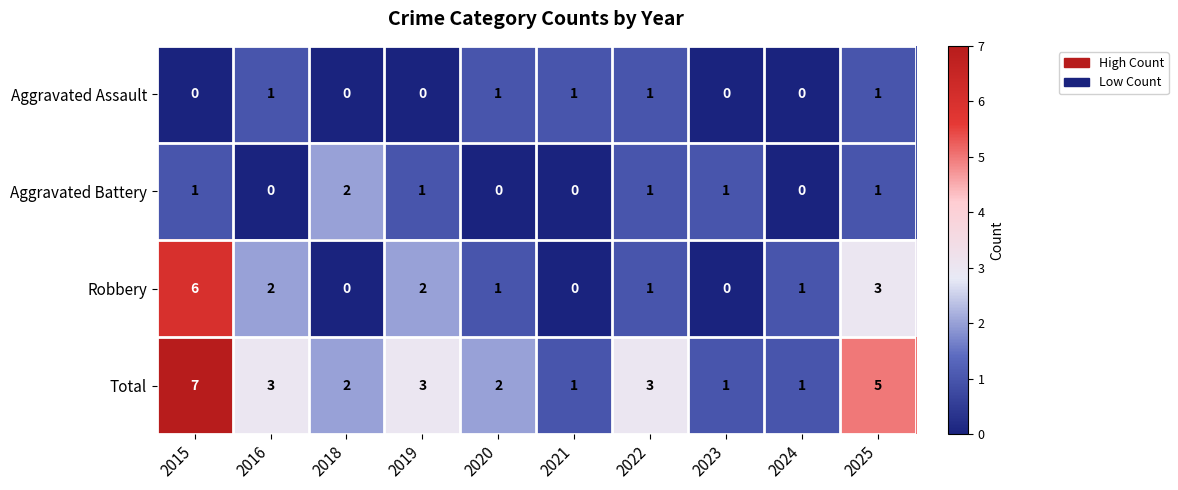

Which series has the largest total across all categories?

Total